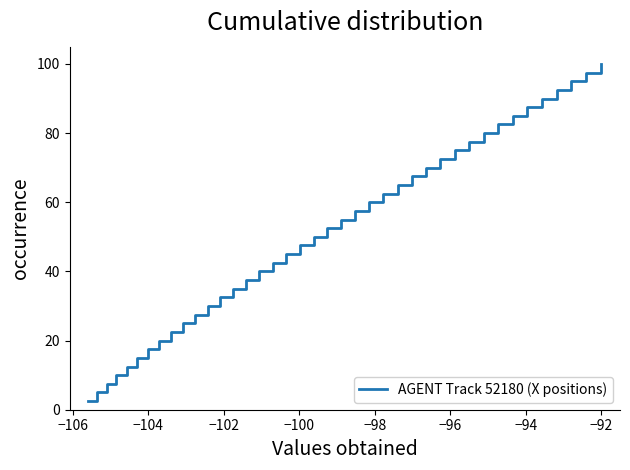

What is the difference between the maximum and minimum values?

97.5